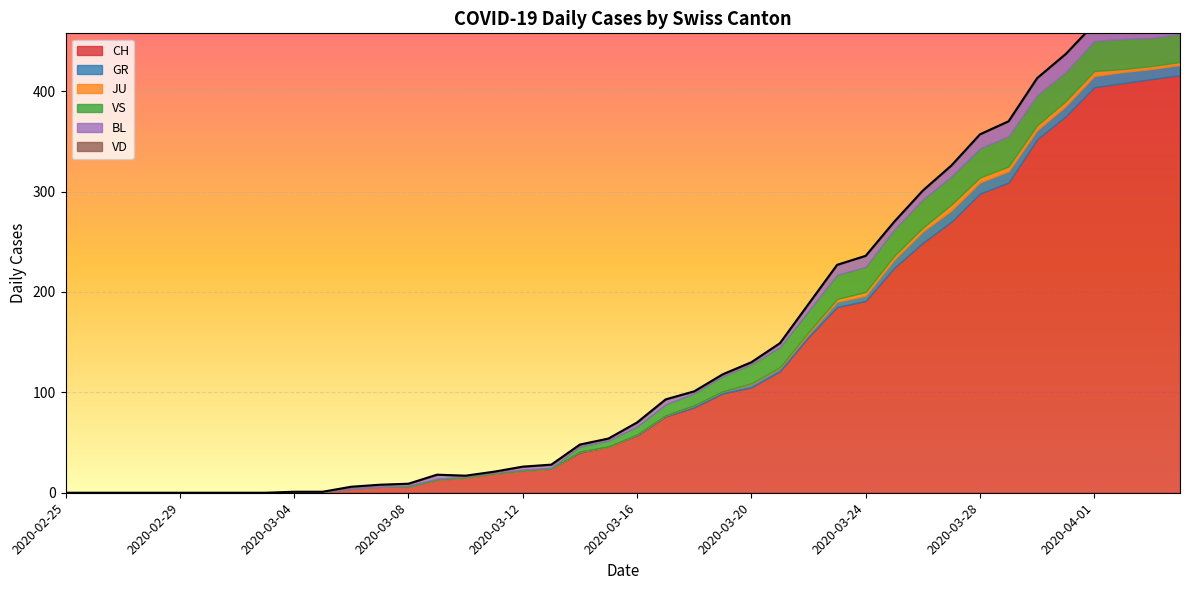

List the series in order of their peak value, highest first.

CH, VS, BL, GR, JU, VD